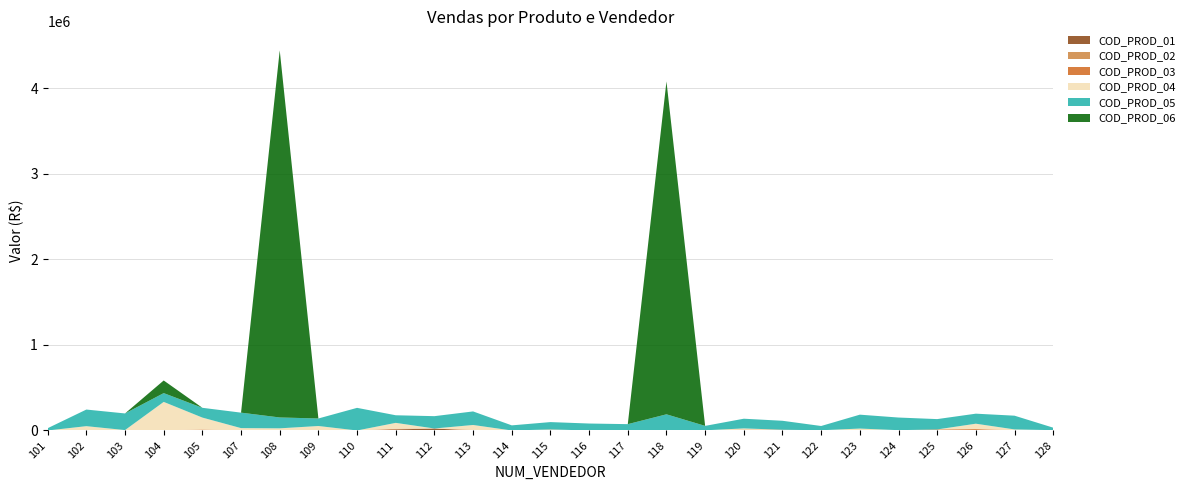

Reading right to left, what are all the values shown in this chart?

COD_PROD_02: 3368.3	0.0	0.0	0.0	2626.1	0.0	0.0	0.0	0.0	0.0	0.0	0.0	0.0	0.0	0.0	0.0	0.0	1627.1	0.0	0.0	0.0	0.0	0.0	0.0	0.0	371.1	0.0
COD_PROD_01: 0.0	0.0	0.0	0.0	0.0	0.0	0.0	0.0	0.0	0.0	0.0	0.0	0.0	0.0	0.0	0.0	23231.8	12354.5	0.0	0.0	0.0	0.0	0.0	0.0	0.0	0.0	0.0
COD_PROD_03: 270.7	3866.5	16316.6	12256.8	850.6	5026.5	2629.2	8815.6	10014.2	2010.6	1623.9	4949.1	0.0	8699.6	0.0	6225.1	0.0	5799.8	0.0	0.0	0.0	1469.3	11212.9	2474.6	4717.1	3557.2	0.0
COD_PROD_04: 0.0	8603.2	62896.1	0.0	0.0	17438.8	0.0	0.0	14183.6	0.0	0.0	0.0	0.0	3487.8	0.0	58129.5	0.0	69174.1	0.0	52316.6	25111.9	26158.3	139510.8	331454.4	0.0	46503.6	0.0
COD_PROD_05: 29182.7	160442.2	117244.7	120717.1	147817.6	162425.5	49786.5	104580.6	113330.8	51763.2	187318.7	69079.1	81314.9	85854.7	59834.7	158300.7	144127.8	88872.5	264469.3	87893.4	126983.2	180789.0	114266.4	102821.4	194349.1	194158.1	26692.0
COD_PROD_06: 0.0	0.0	0.0	0.0	0.0	0.0	0.0	0.0	0.0	0.0	3890106.2	0.0	0.0	0.0	0.0	0.0	0.0	0.0	0.0	0.0	4289854.5	0.0	0.0	147573.2	0.0	0.0	0.0